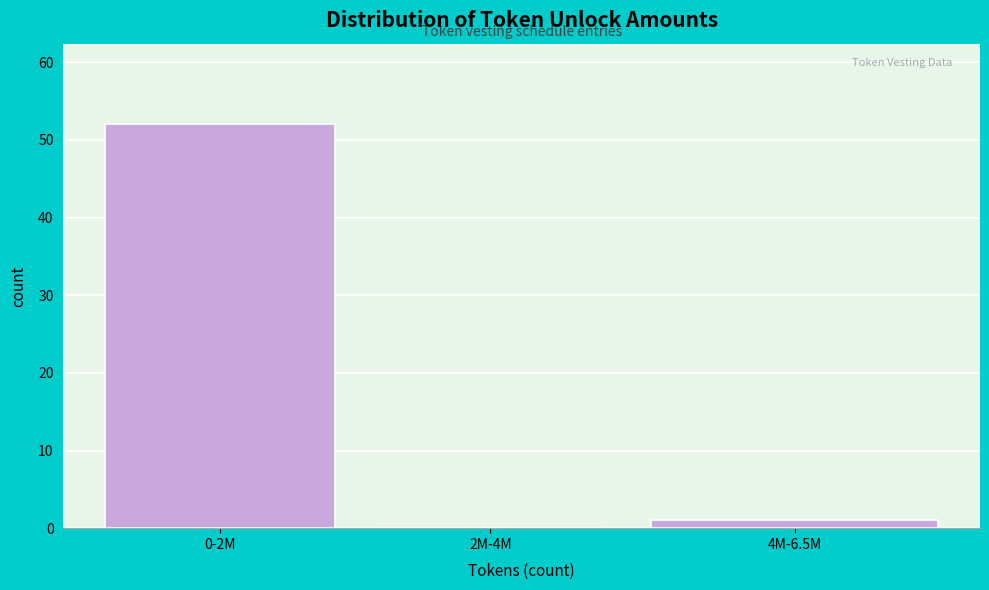

Reading left to right, what are all the values shown in this chart?

0-2M=52	2M-4M=0	4M-6.5M=1